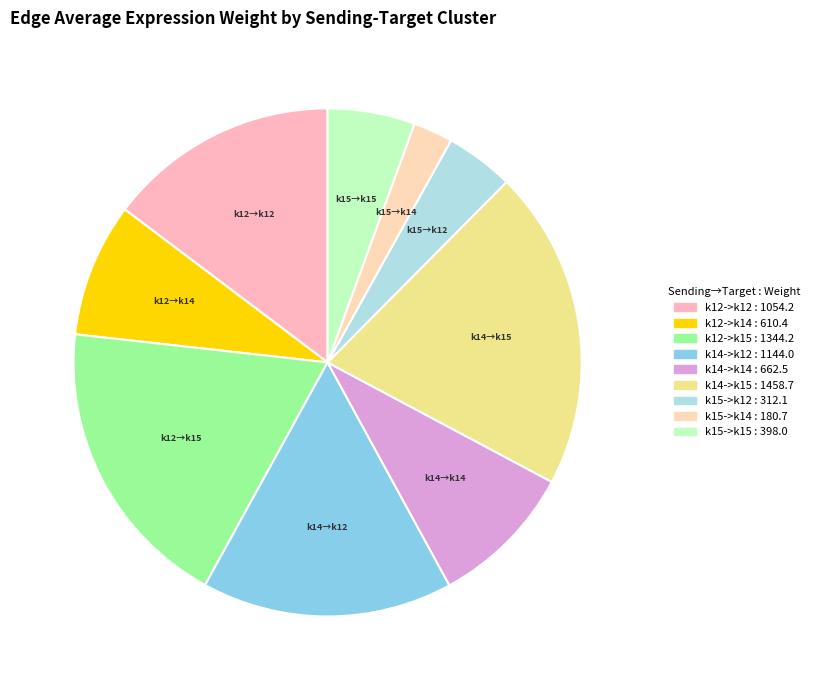

Count the number of slices in the pie.

9